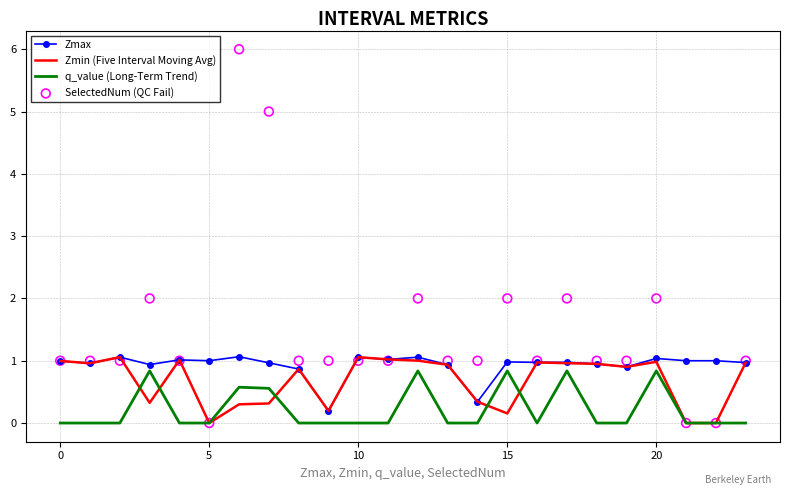

What is the total value across all series at 13?

2.9